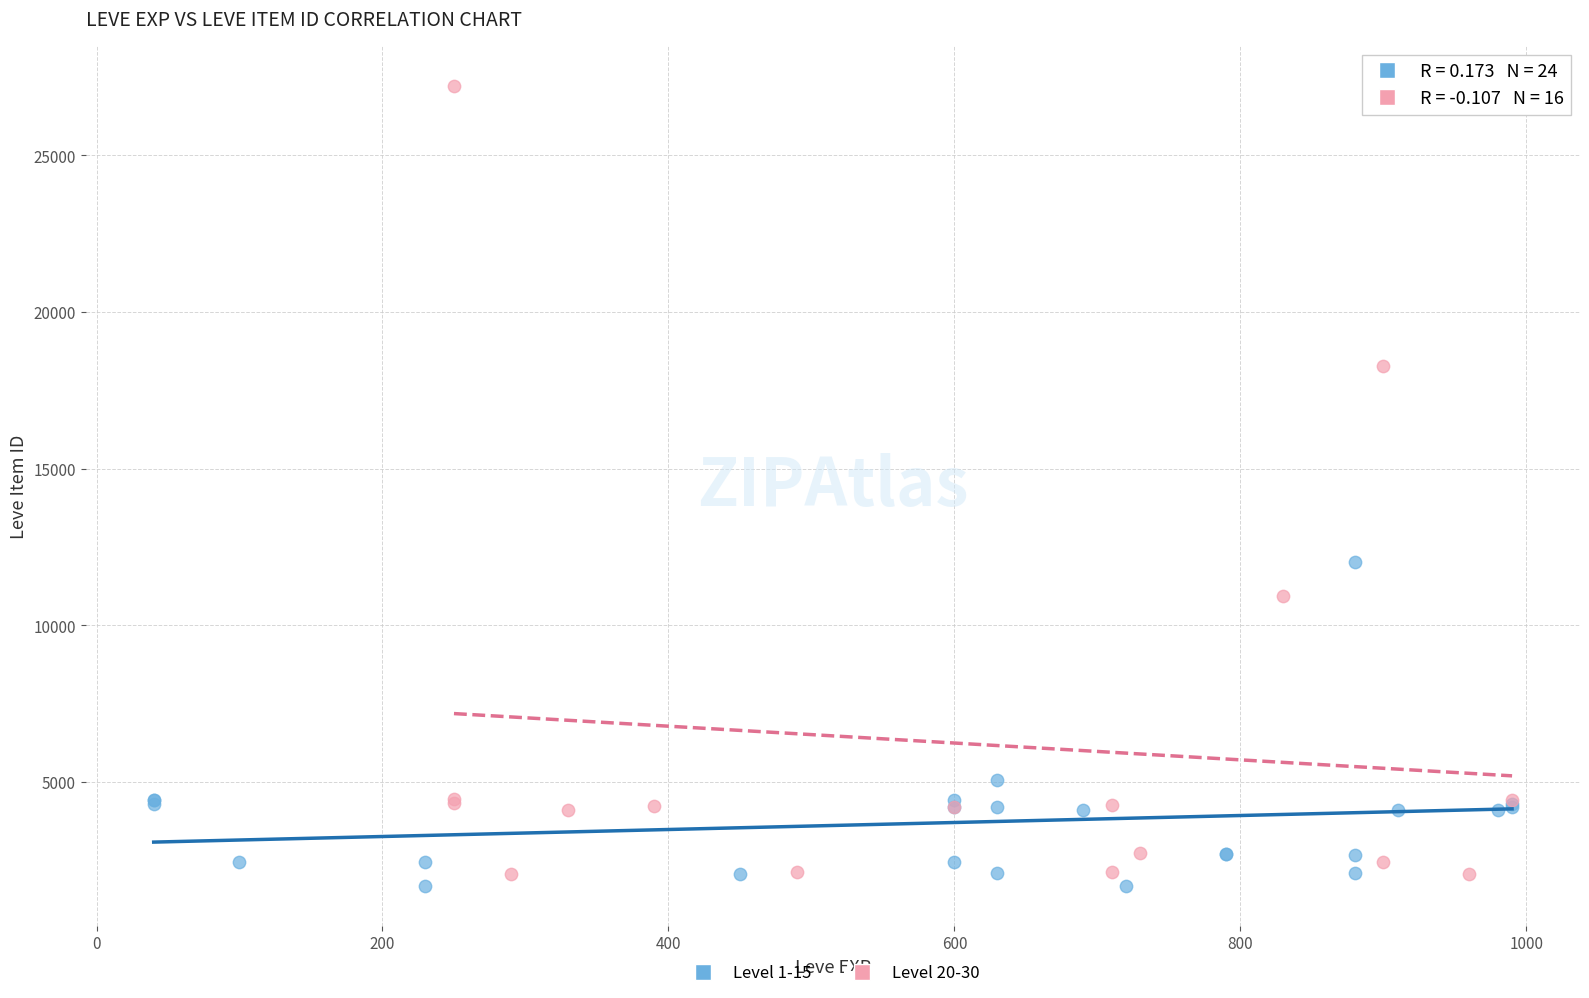

Which series reaches the maximum Y coordinate?

Level 20-30